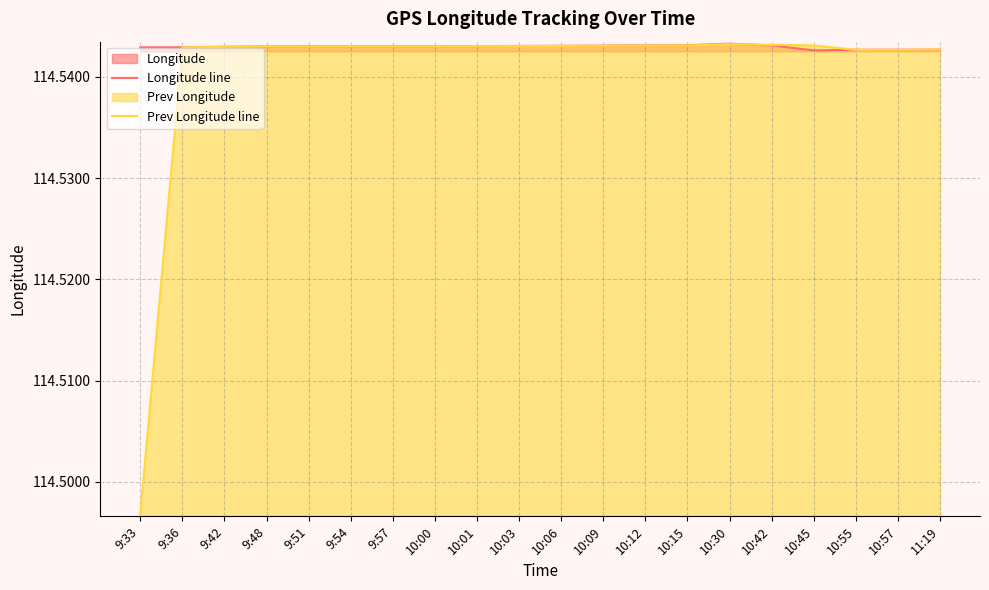

What is the value of the Prev Longitude line point at the 2nd from the left?

114.5